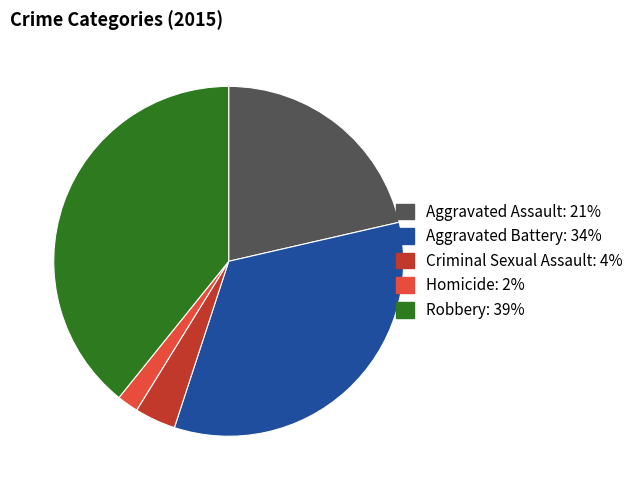

Which category has the smallest portion of the pie?

Homicide